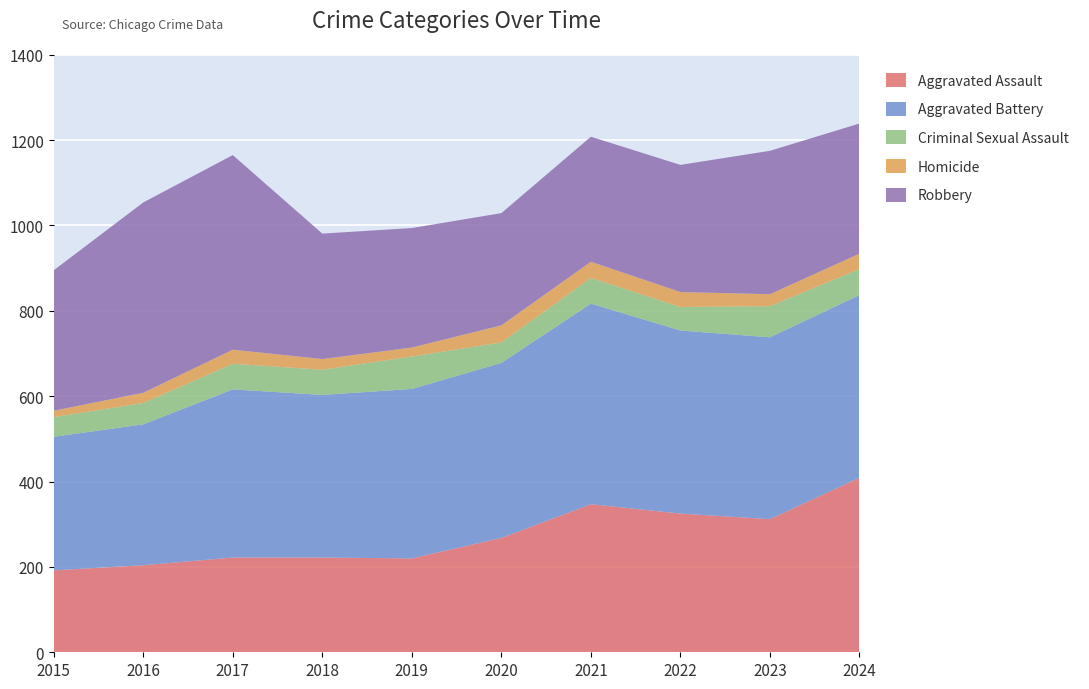

Reading left to right, transcribe all the data shown in this chart.

Aggravated Assault: 192	204	222	222	220	268	347	325	312	409
Aggravated Battery: 313	330	394	381	397	410	470	429	426	428
Criminal Sexual Assault: 46	50	60	59	76	48	60	55	73	61
Homicide: 15	24	33	25	21	40	38	35	28	36
Robbery: 329	446	456	294	280	263	293	298	336	305